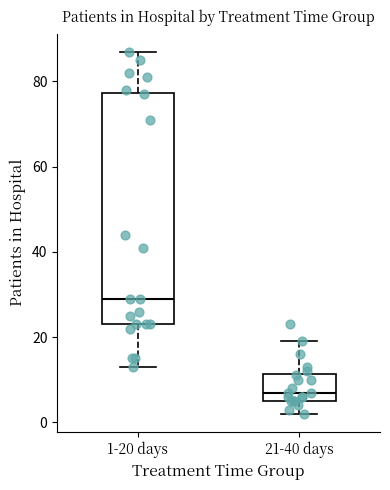

Reading left to right, read every box against the y-axis: the position of its median line, the range the box covers, and the ends of its whiskers. The values are not printed on the chart, so give them approximately, as read against the axis.

1-20 days: median 30, box 24 to 78, whiskers 14 to 88
21-40 days: median 8, box 6 to 12, whiskers 2 to 20